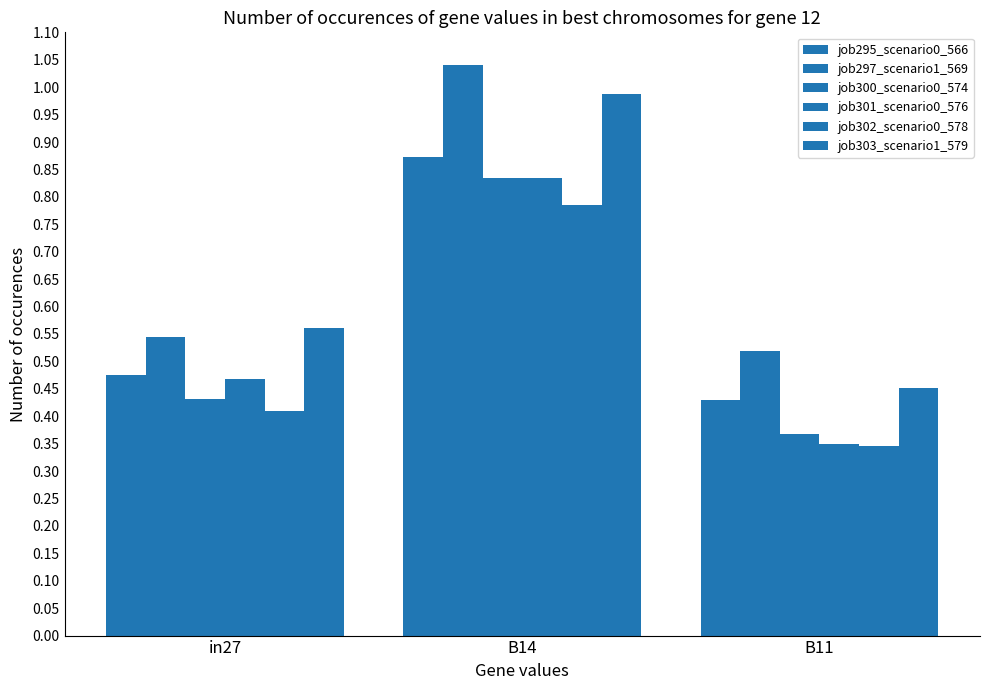

Are the bars grouped side by side (vs. stacked)?

Yes